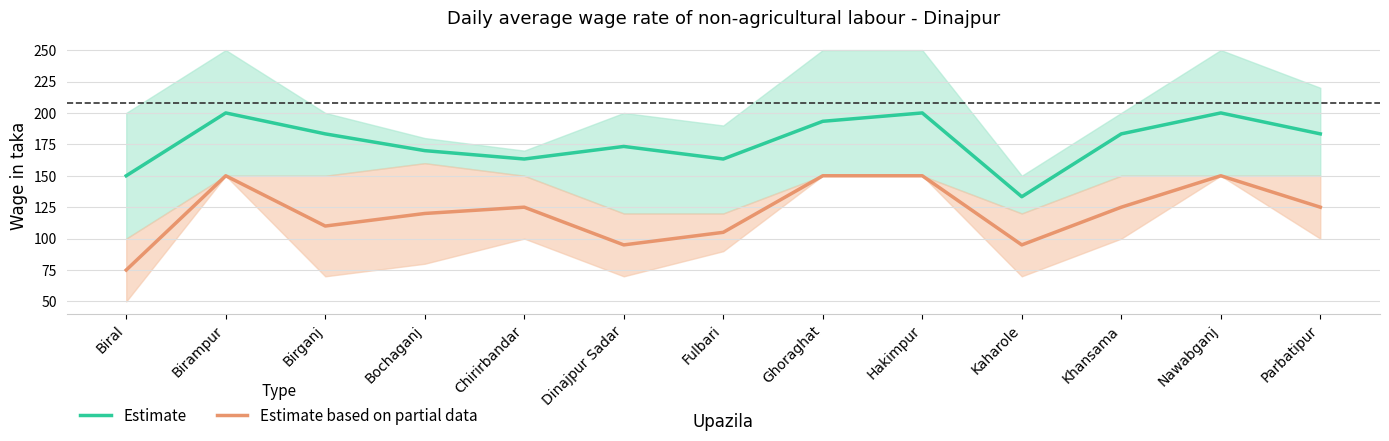

What is the label of the 9th point from the right?

Chirirbandar